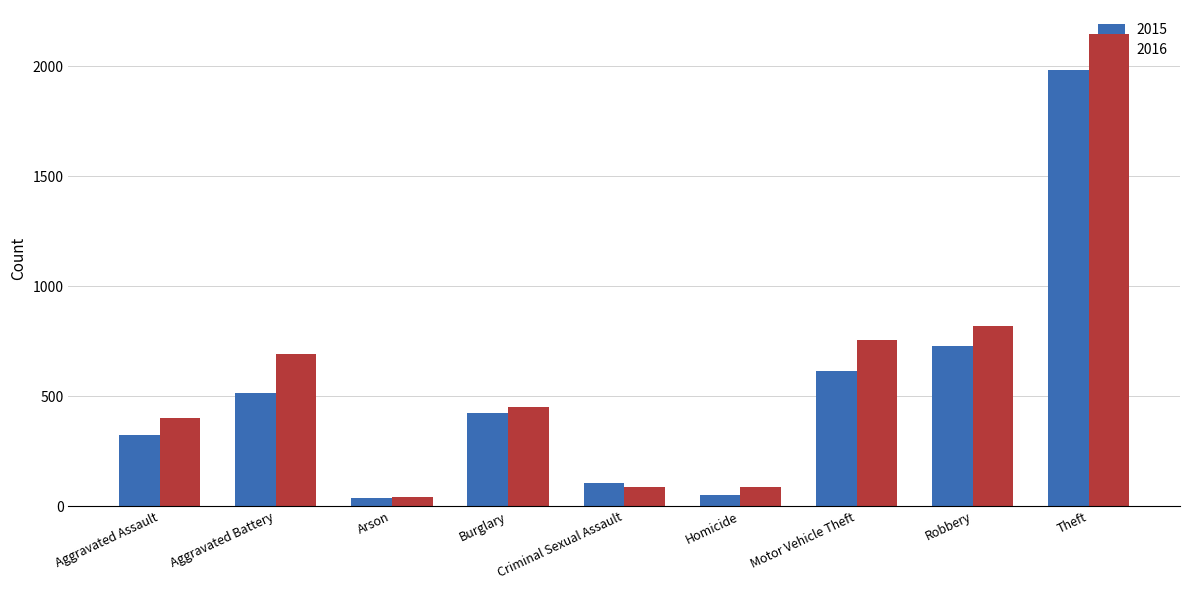

Reading left to right, what are all the values shown in this chart?

2015: 323	515	35	421	105	50	614	726	1981
2016: 402	691	40	451	87	87	756	819	2148